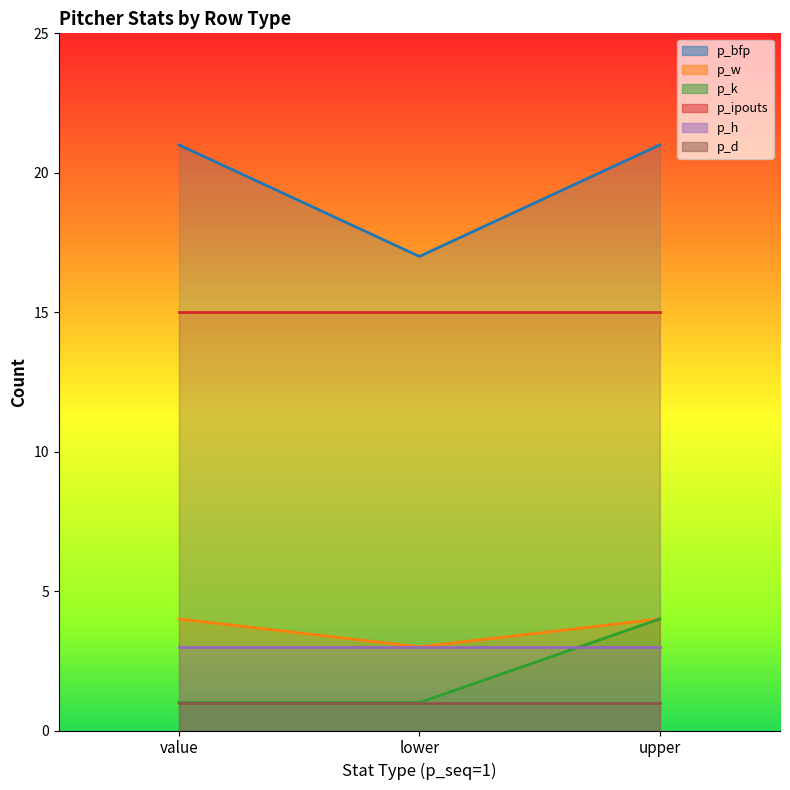

The p_w series shows 3 at lower. True or false?

True